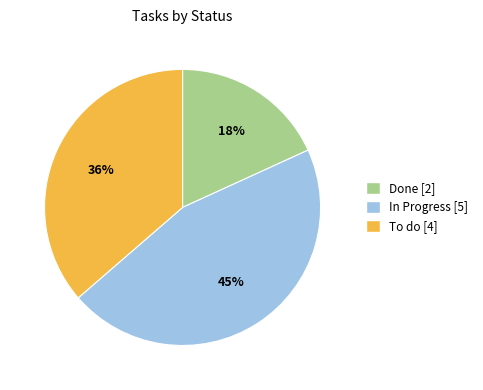

To the nearest percent, what percentage of the pie is In Progress?

45%